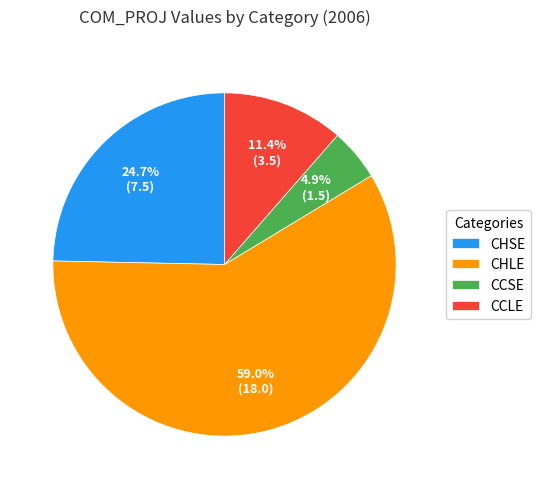

What is the smallest slice in the pie chart?

CCSE